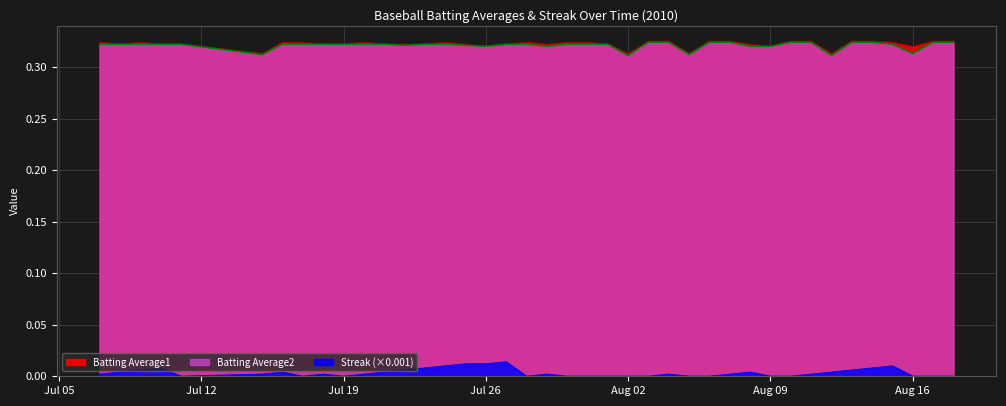

How many lines are shown in the chart?

3